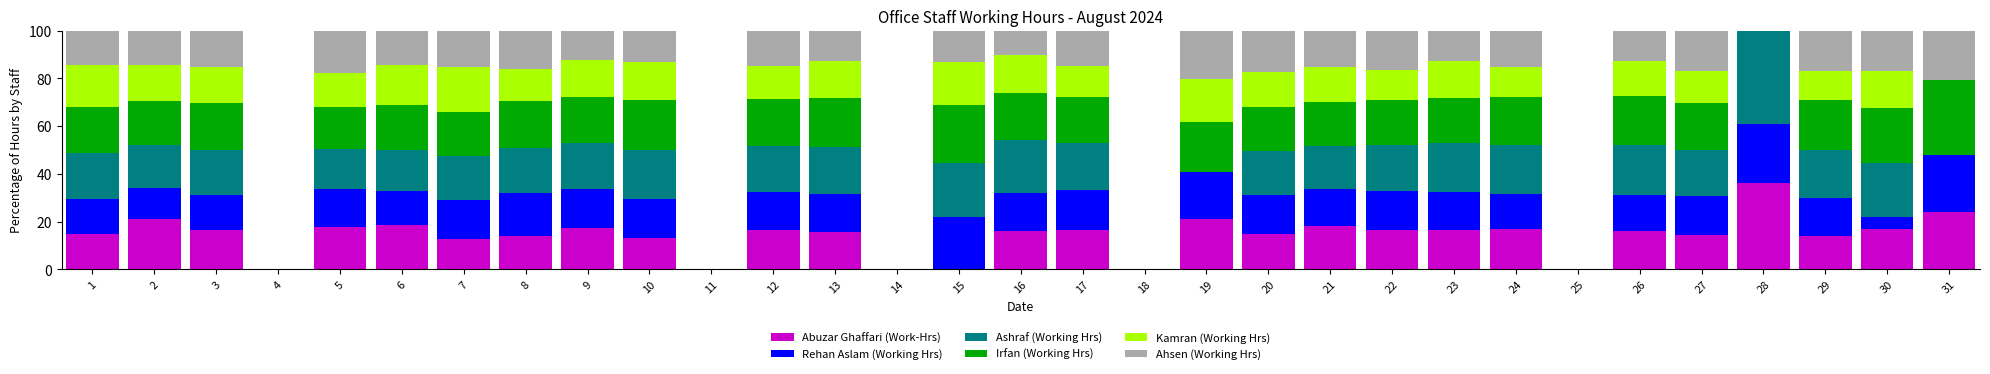

What is the maximum value for Abuzar Ghaffari (Work-Hrs)?

36.3